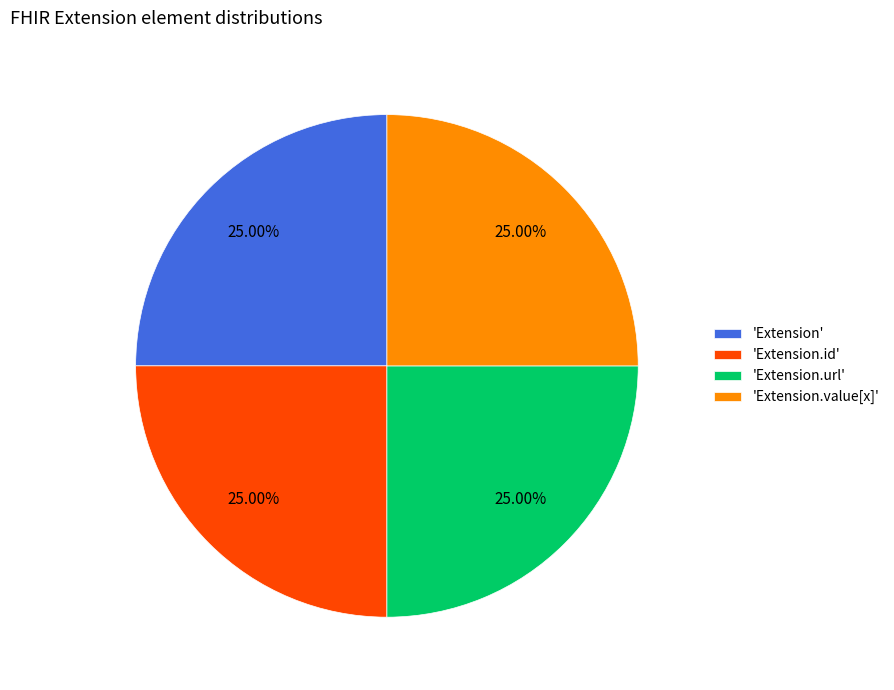

What is the ratio of the value at 'Extension.url' to the value at 'Extension.value[x]'?

1.0